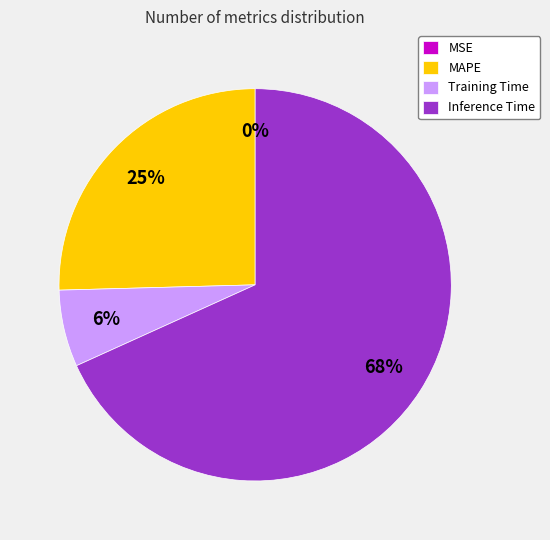

What is the largest slice in the pie chart?

Inference Time